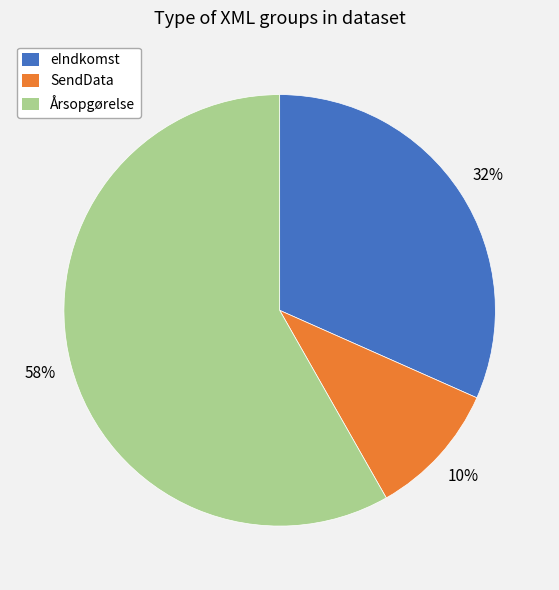

Is it true that SendData is 10% of the pie?

True